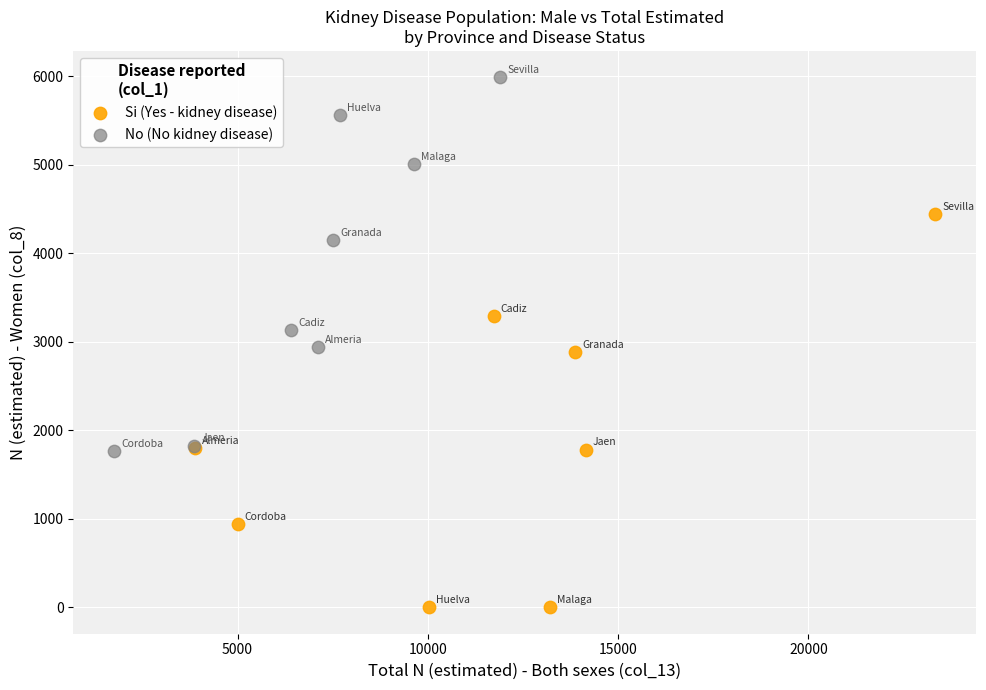

Which series reaches the minimum Y coordinate?

Si (Yes - kidney disease)